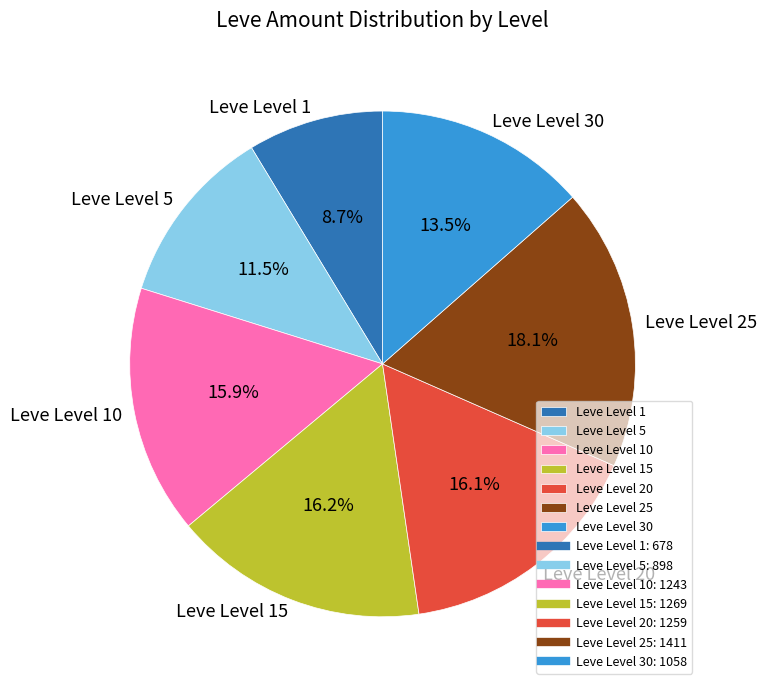

Which slice is the smallest?

Leve Level 1